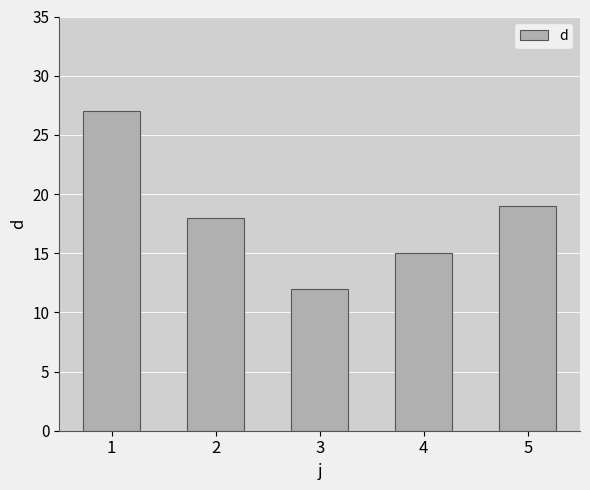

Reading left to right, list all the values displayed in this chart.

27	18	12	15	19